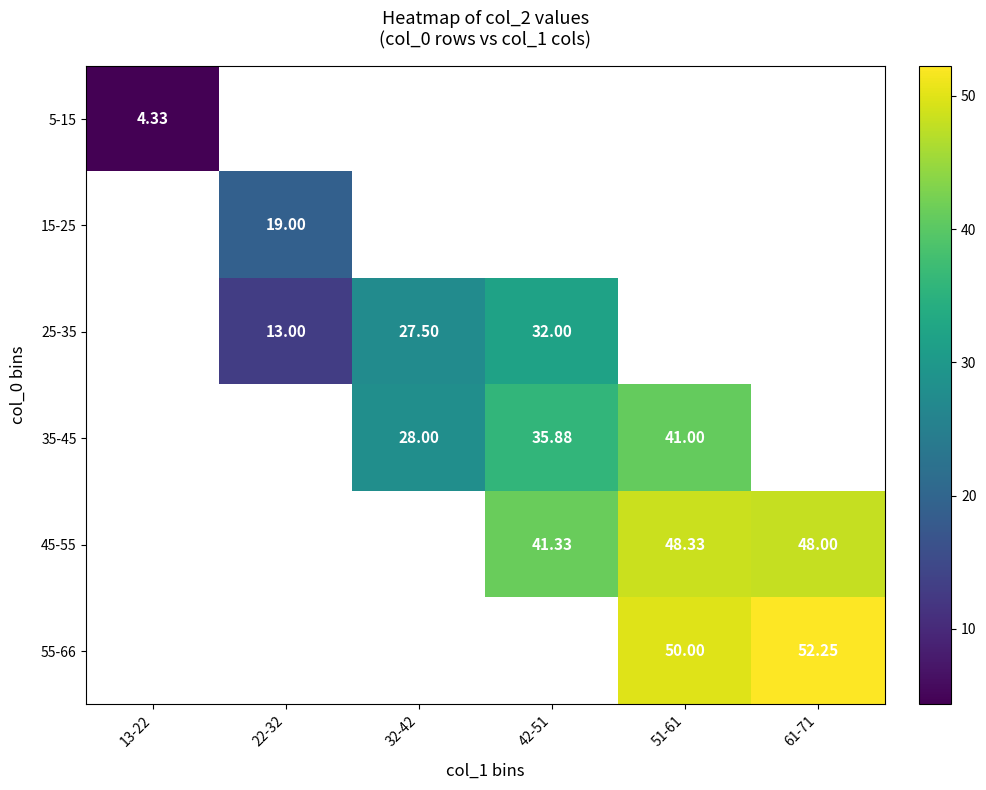

At how many categories does at least one series exceed 40?

3